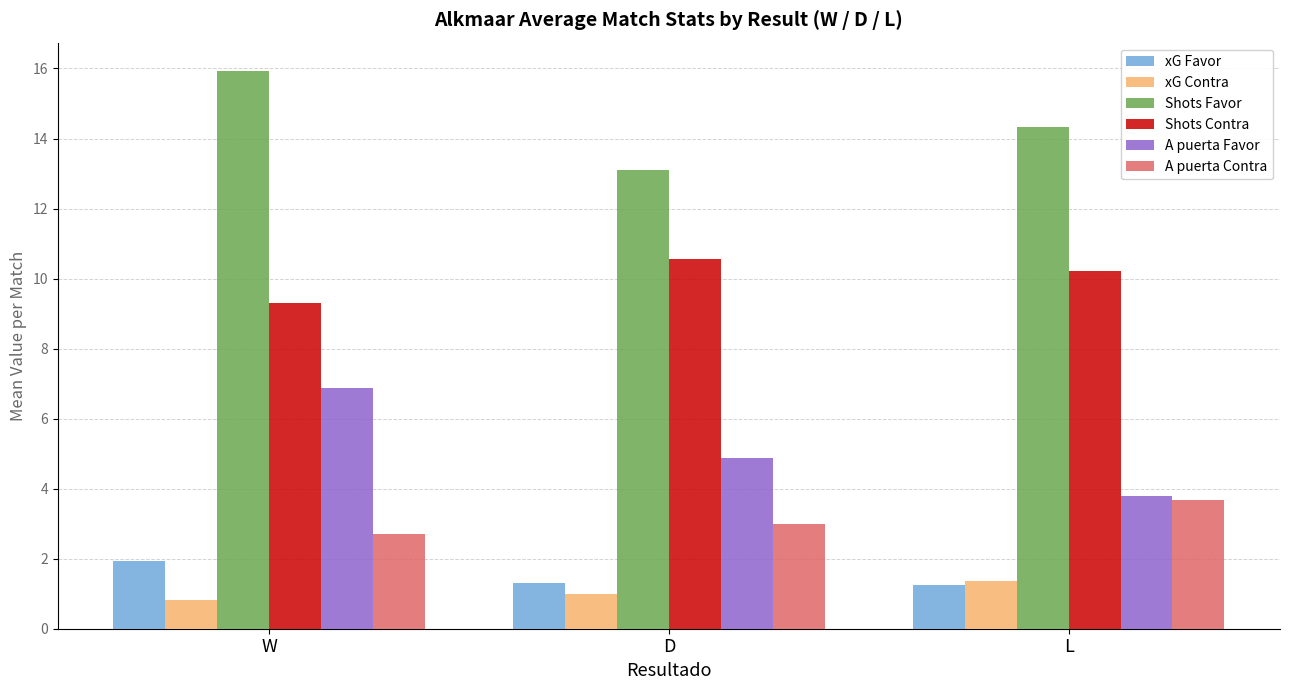

Where is xG Contra nearest to the value 1?

D